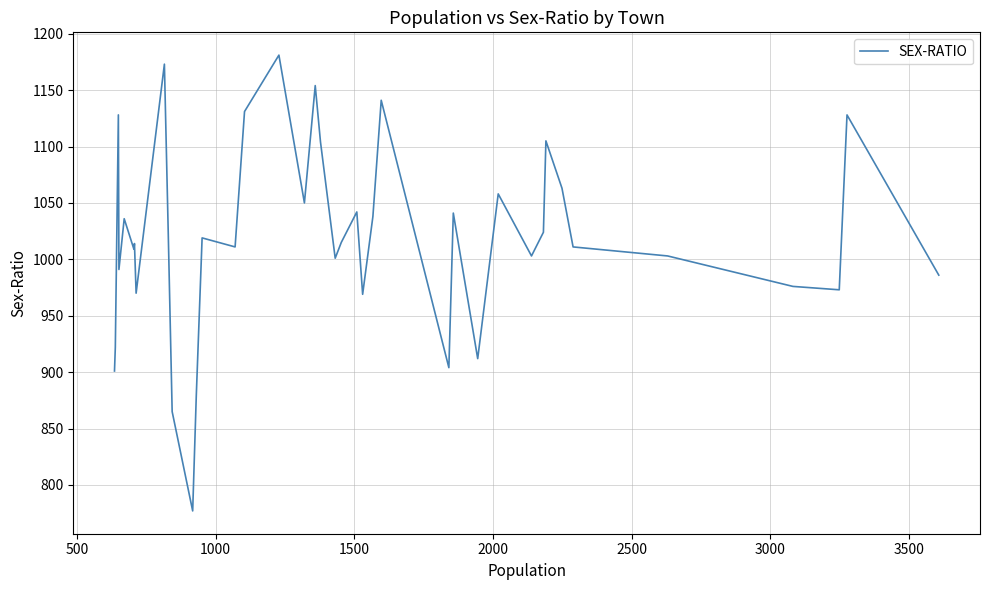

Count the number of categories in the chart.

40